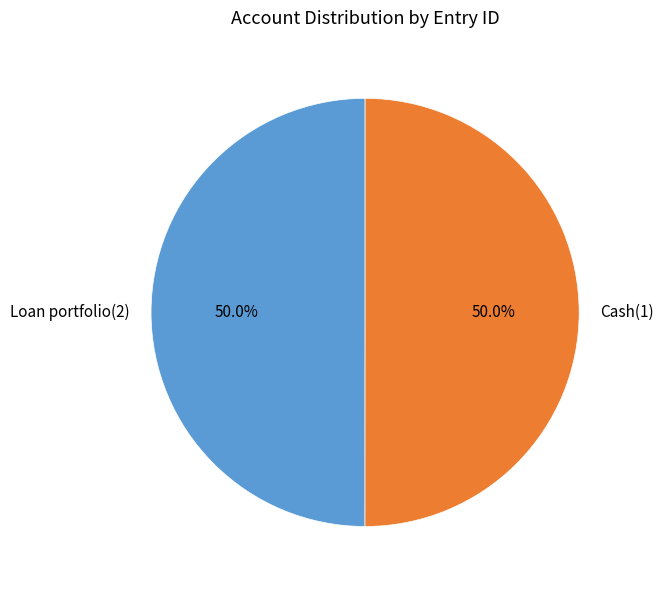

Do Cash(1) and Loan portfolio(2) together represent more than half of the pie?

Yes